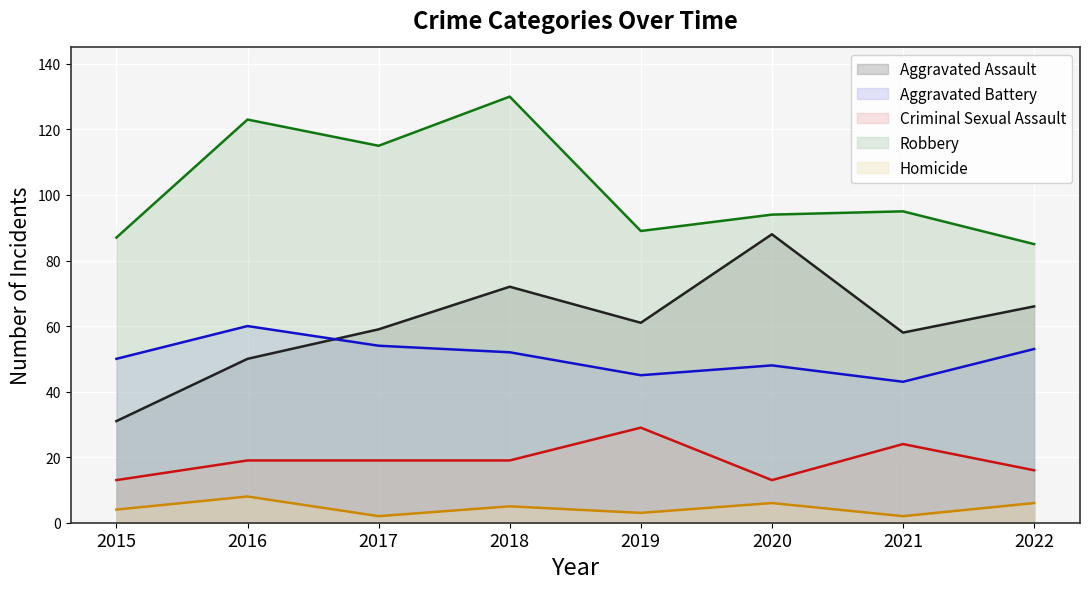

At how many categories does at least one series exceed 95?

3